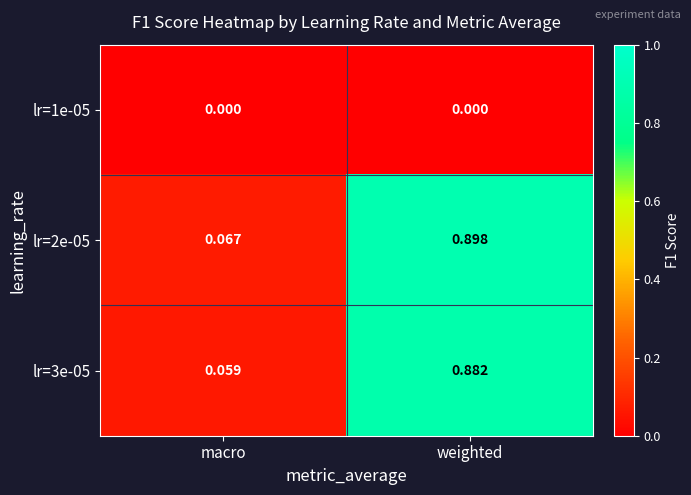

Rank the series by their maximum value, from highest to lowest.

lr=2e-05, lr=3e-05, lr=1e-05